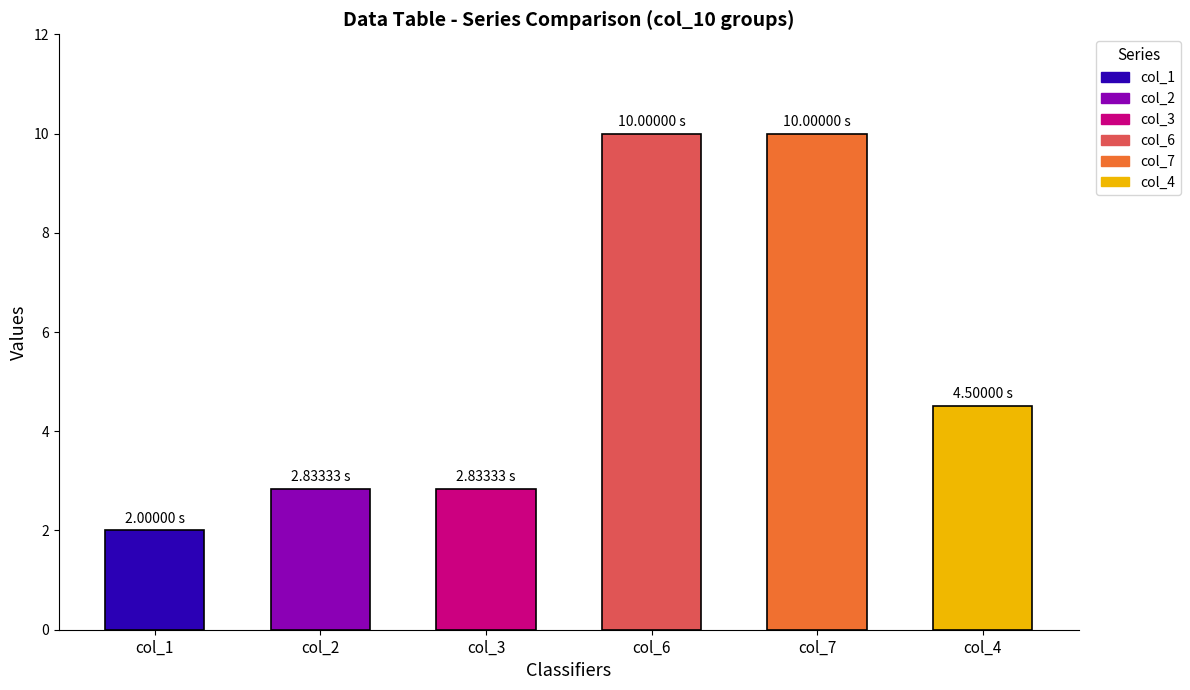

What is the average value of the col_6 series?

10